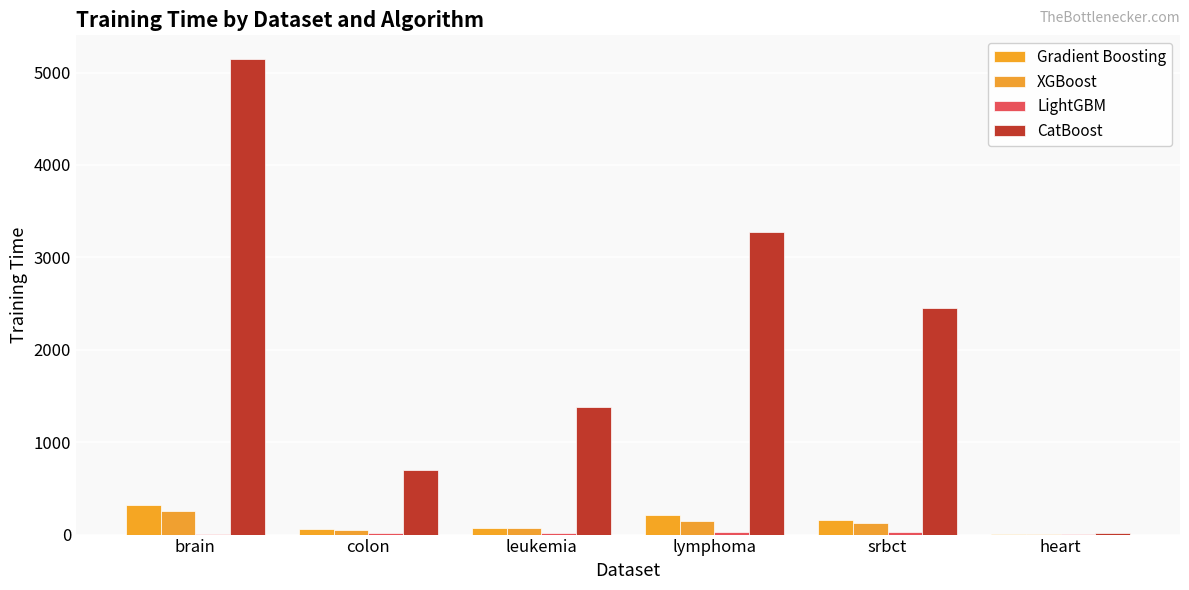

How many distinct data groups are displayed?

4